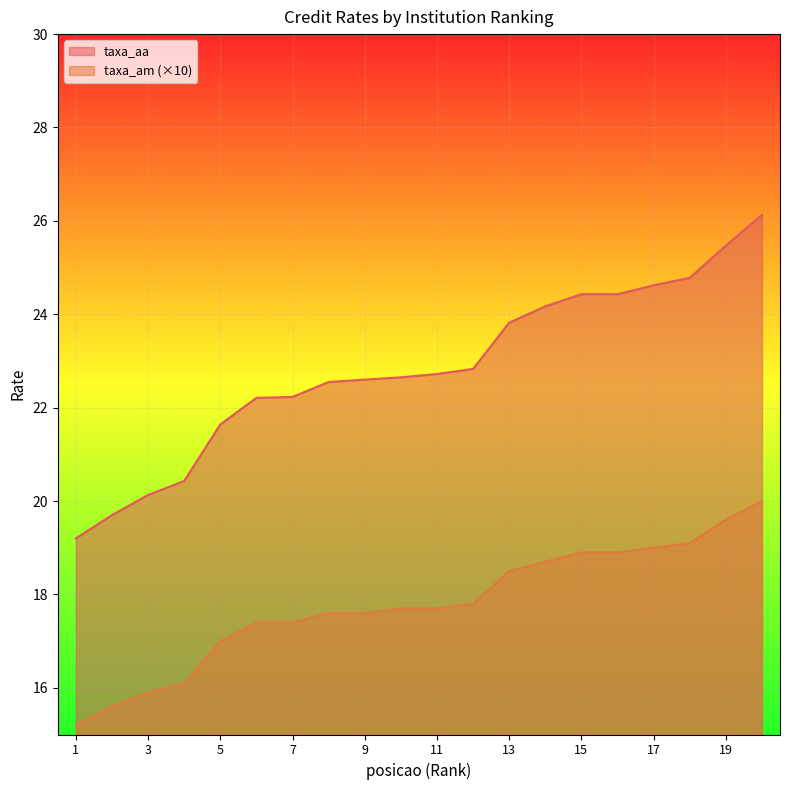

What is the minimum value for taxa_aa?

19.2